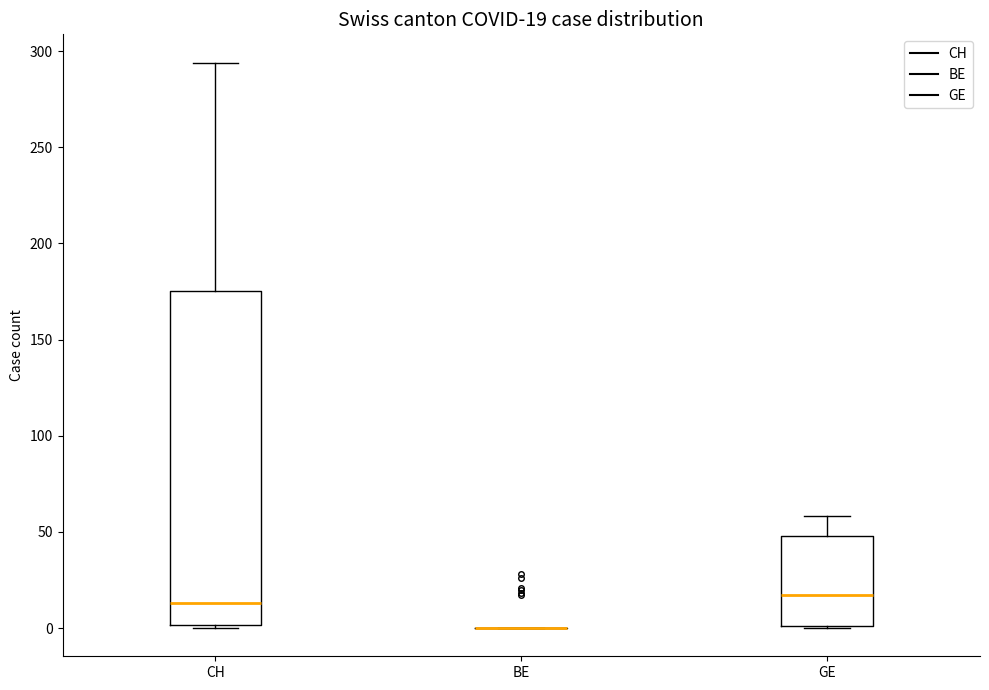

Which box is the tallest, from its lower edge to its upper edge?

CH